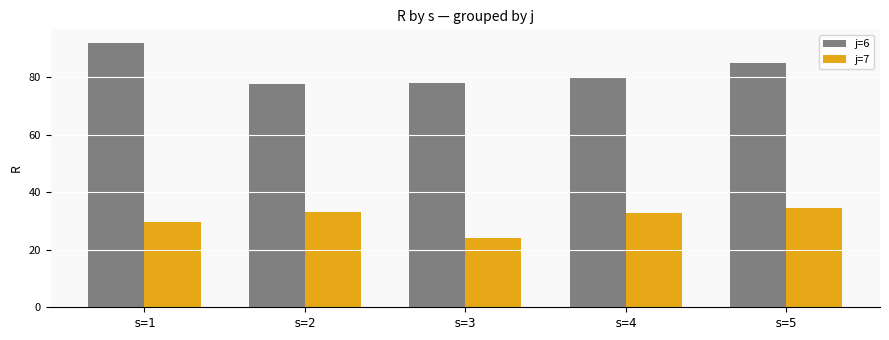

How many bars are there in each group?

2